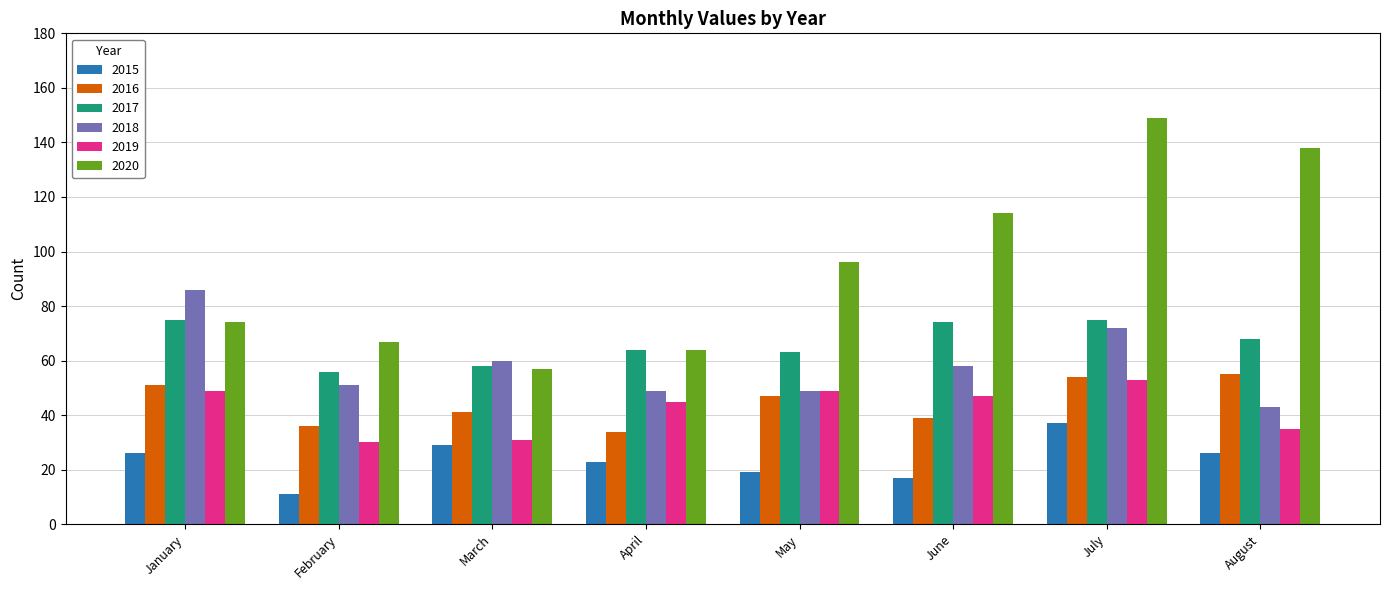

At which label is 2018 closest to 64?

March